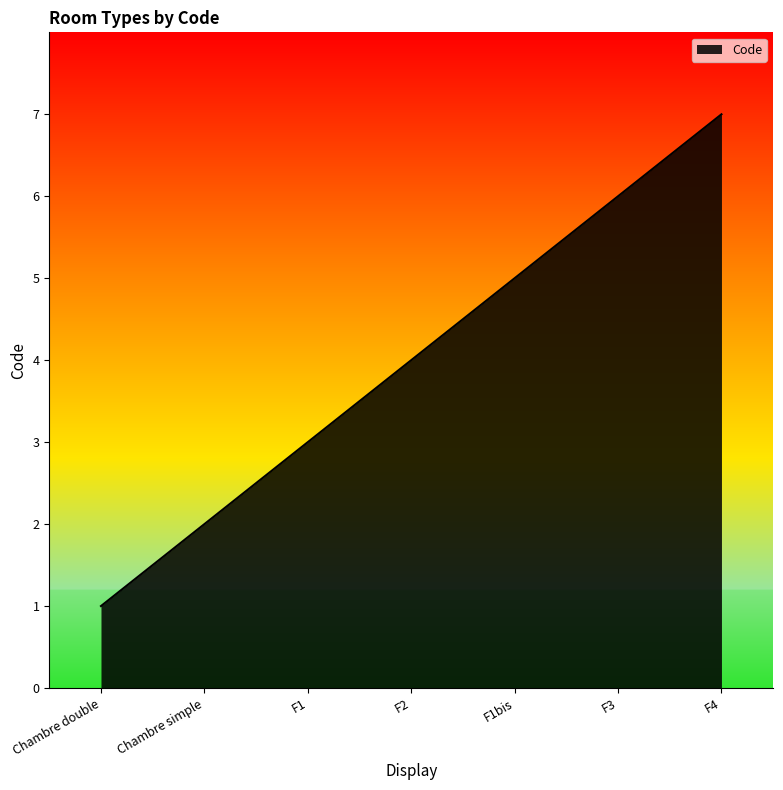

What is the average value?

4